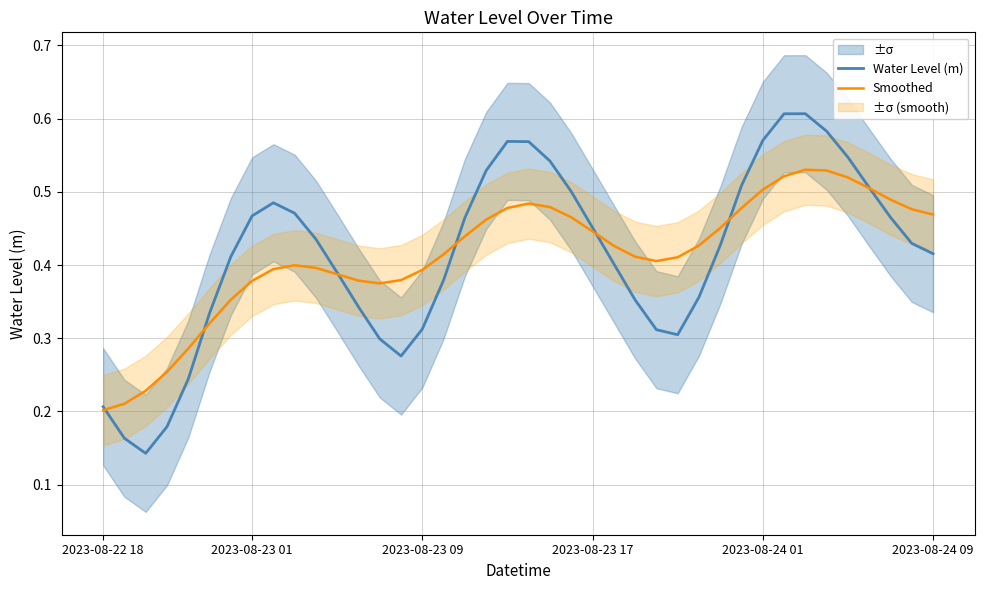

Which series has the largest range (max minus min)?

Water Level (m)